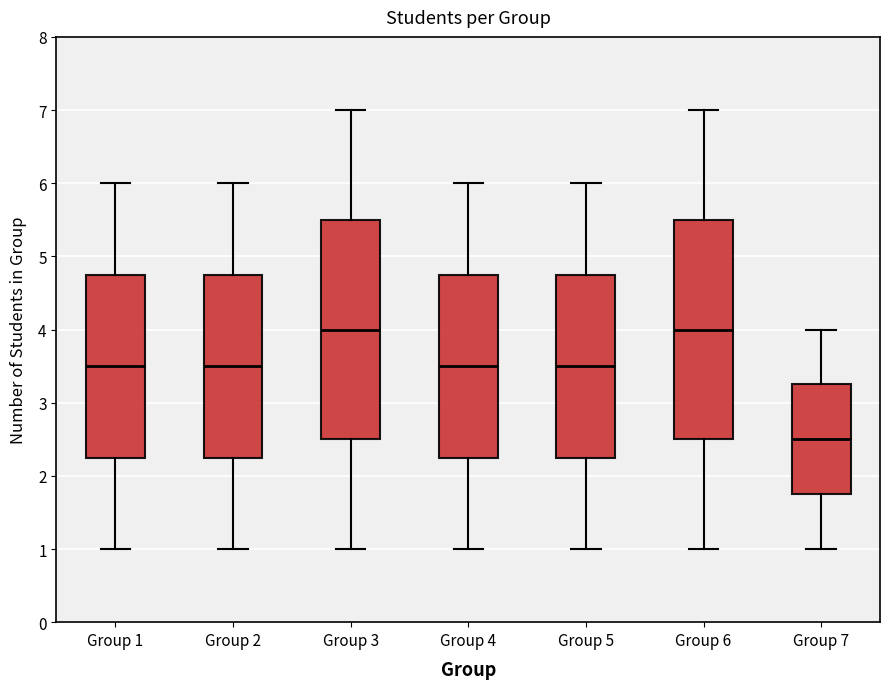

Where does the lower whisker of the box for Group 3 end on the y-axis? The values are not printed on the chart, so give them approximately, as read against the axis.

1.0